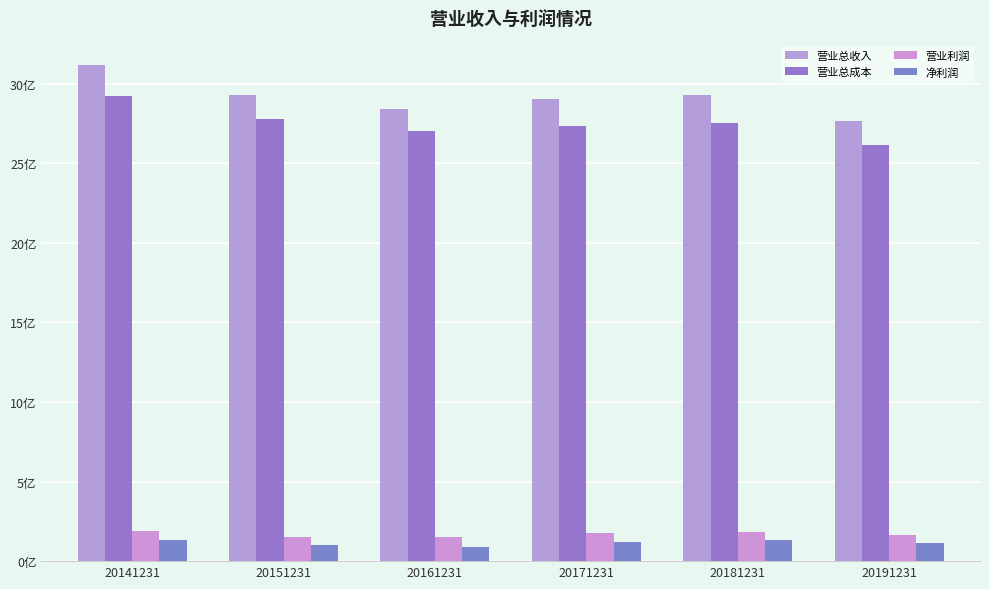

Which series has the widest spread of values?

营业总收入